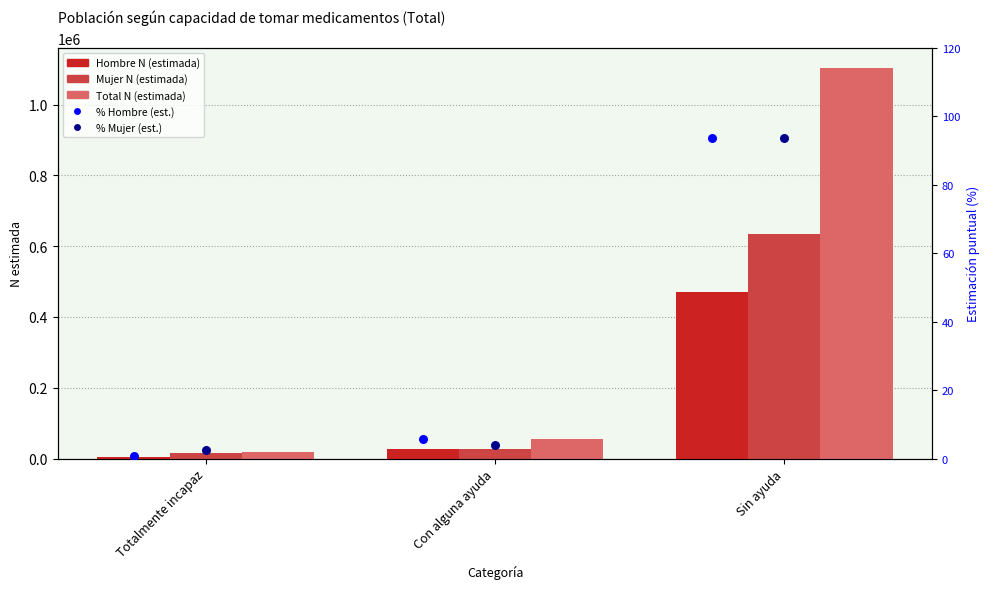

Which series reaches the minimum Y coordinate?

% Hombre (est.)